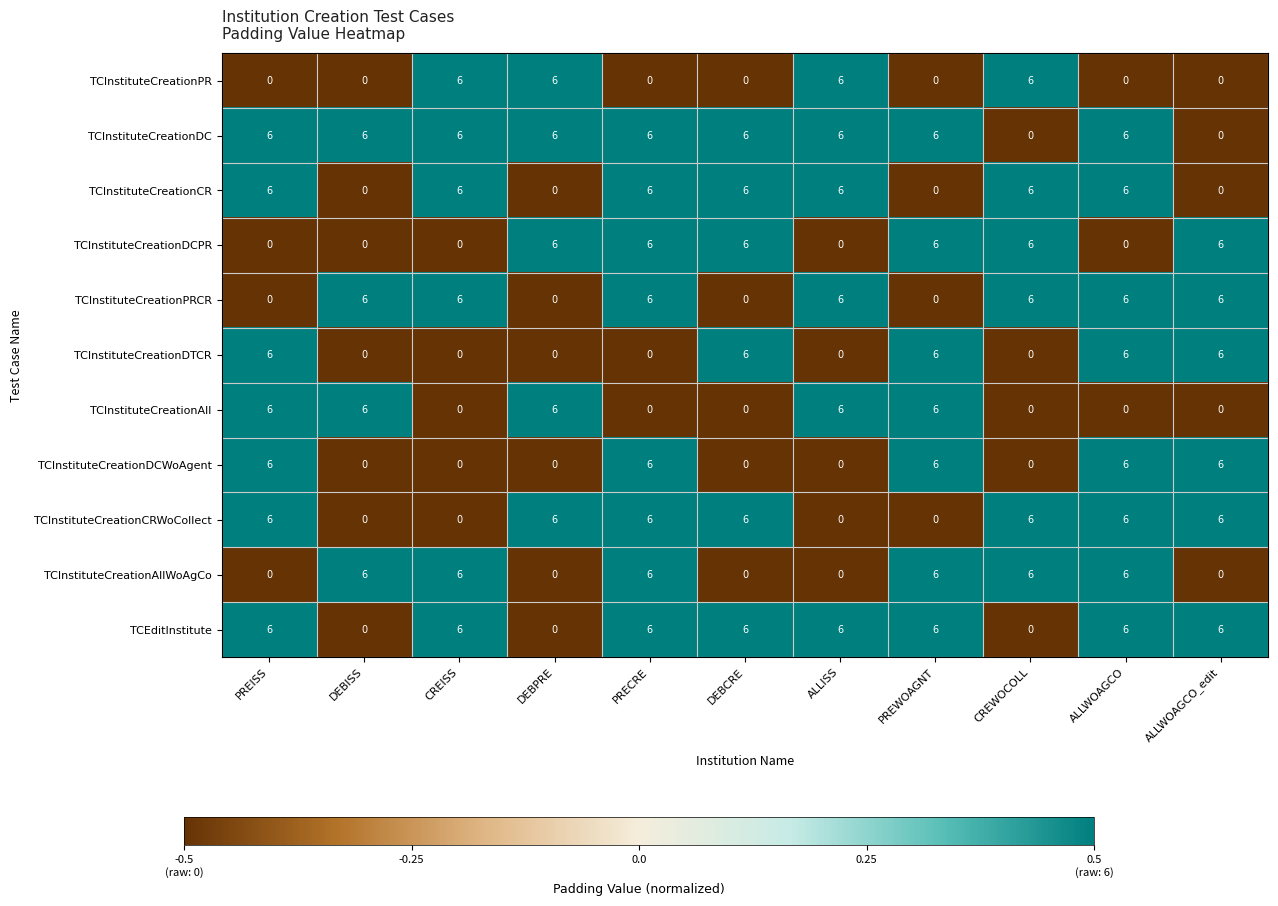

What is the maximum value shown in the chart?

6